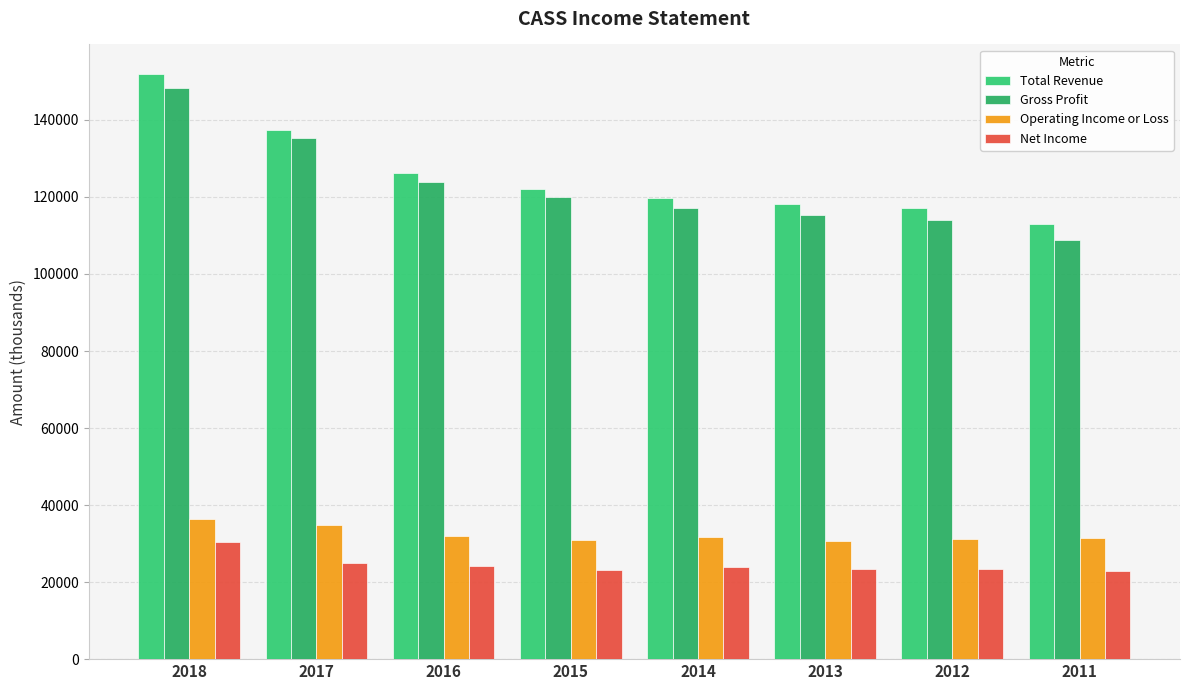

The Total Revenue series shows 42094 at 2017. True or false?

False